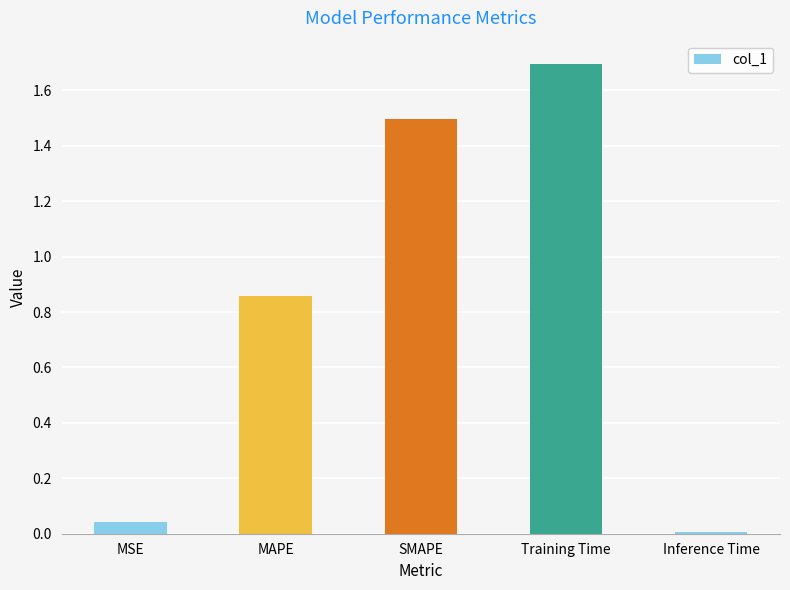

What is the maximum value shown in the chart?

1.7